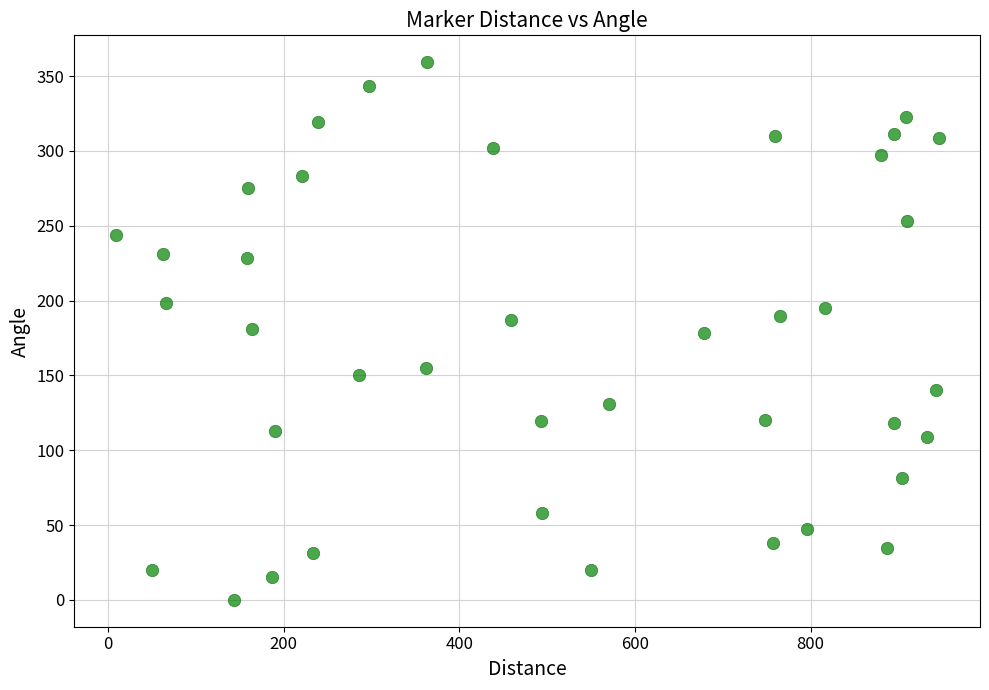

What is the range of Y values (max minus min)?

359.2